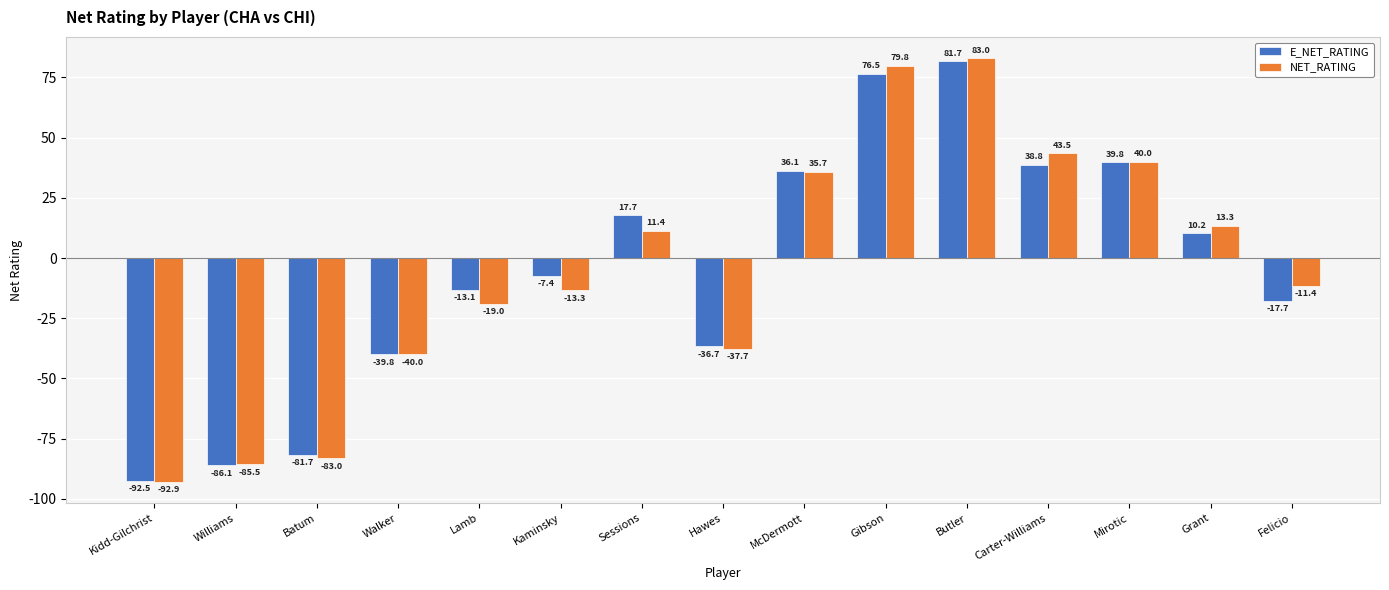

What is the value of the NET_RATING bar at the 12th from the left?

43.5